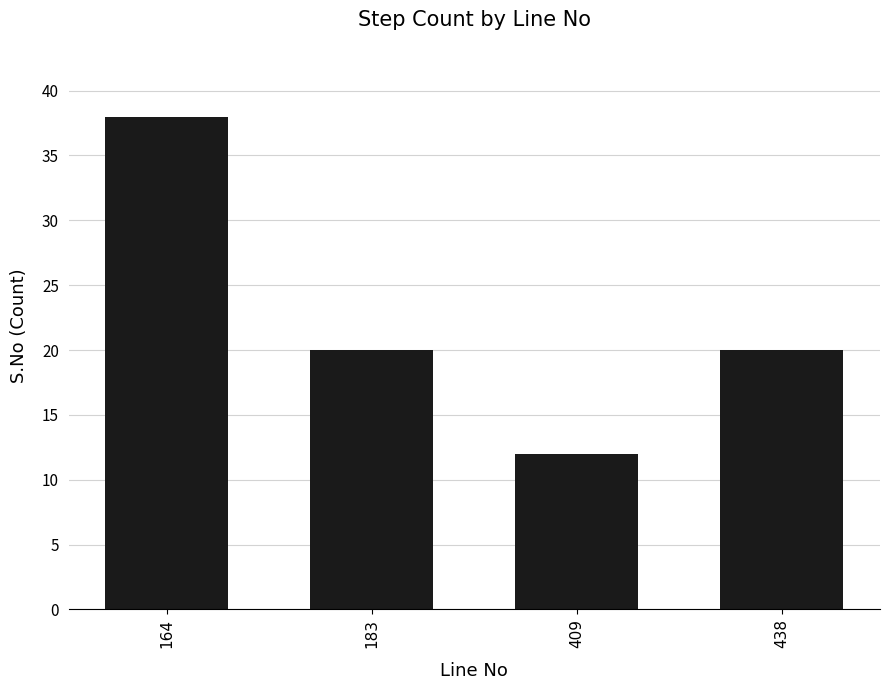

What is the sum of the values at 409 and 183?

32